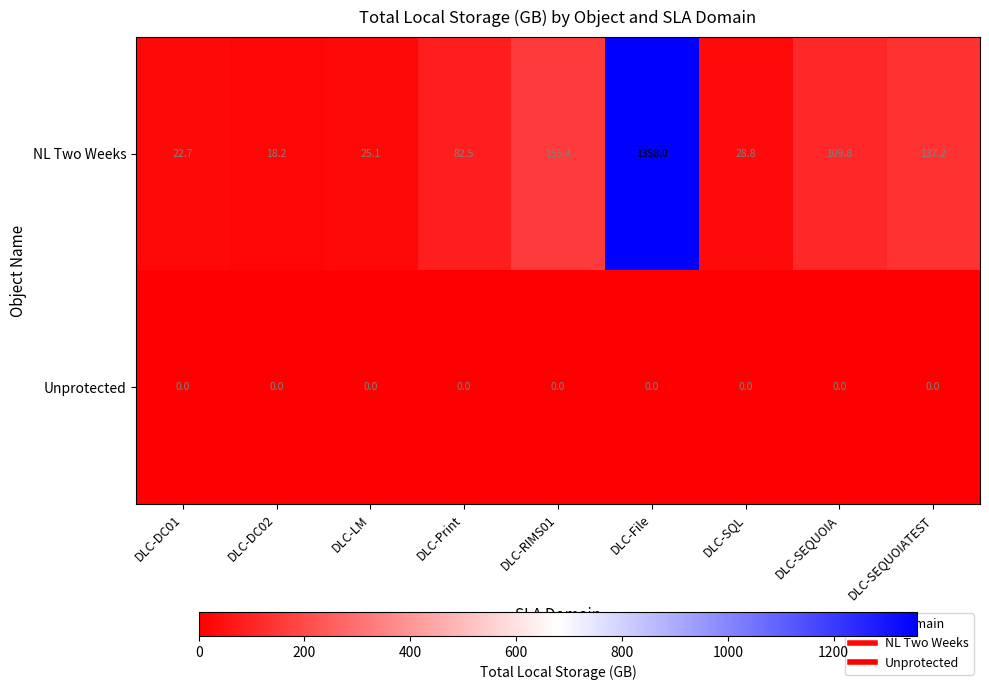

Rank the series by their maximum value, from lowest to highest.

Unprotected, NL Two Weeks